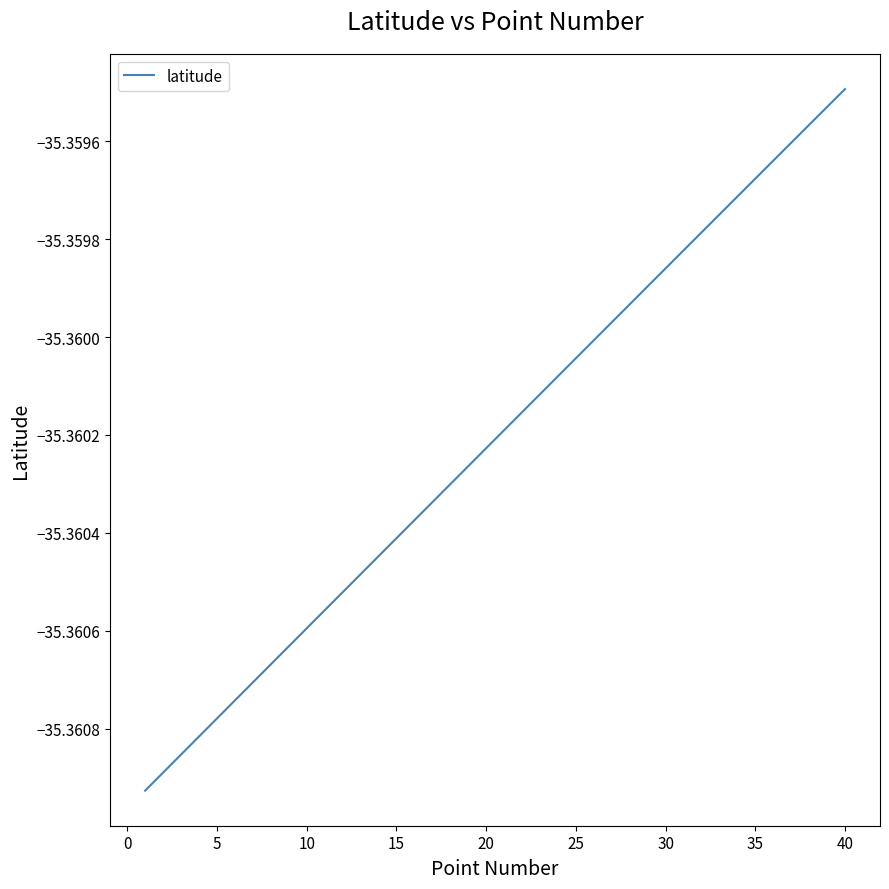

How many lines are shown in the chart?

1